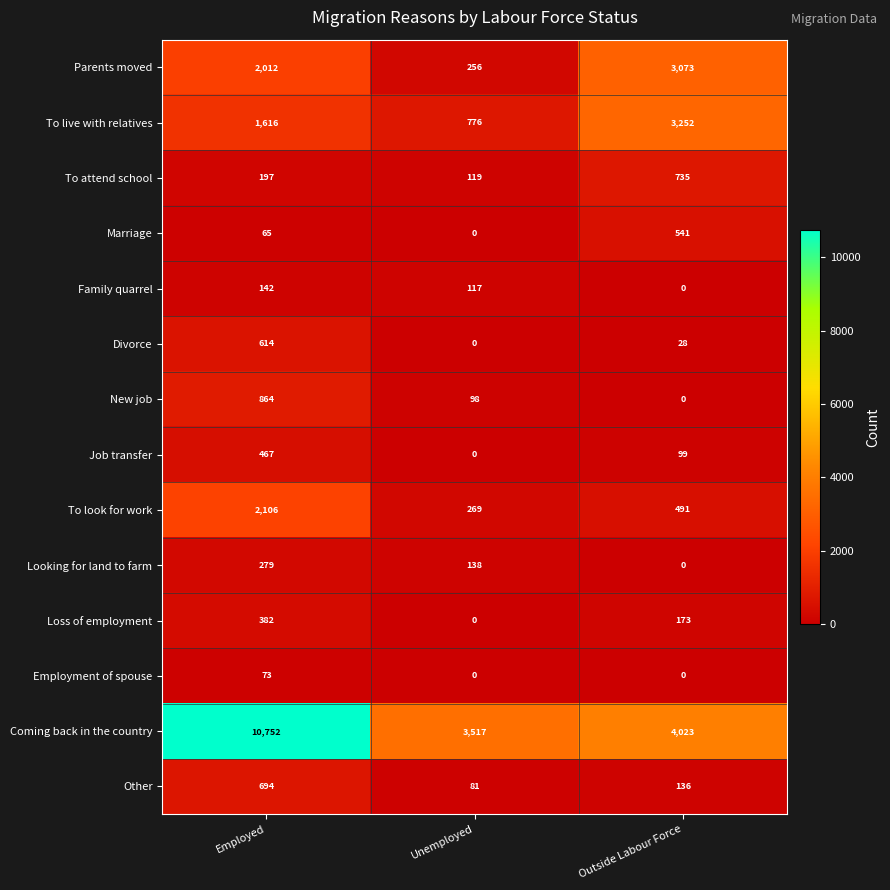

At which label does To look for work first exceed 491?

Employed